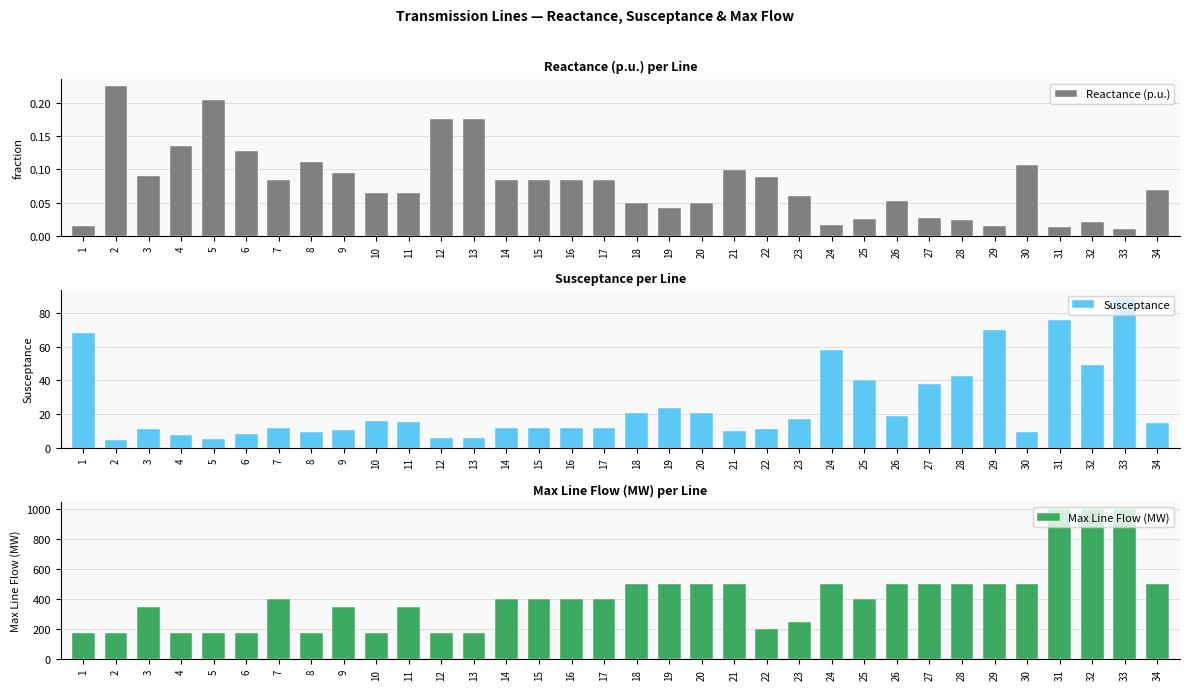

How many series are shown in this chart?

3